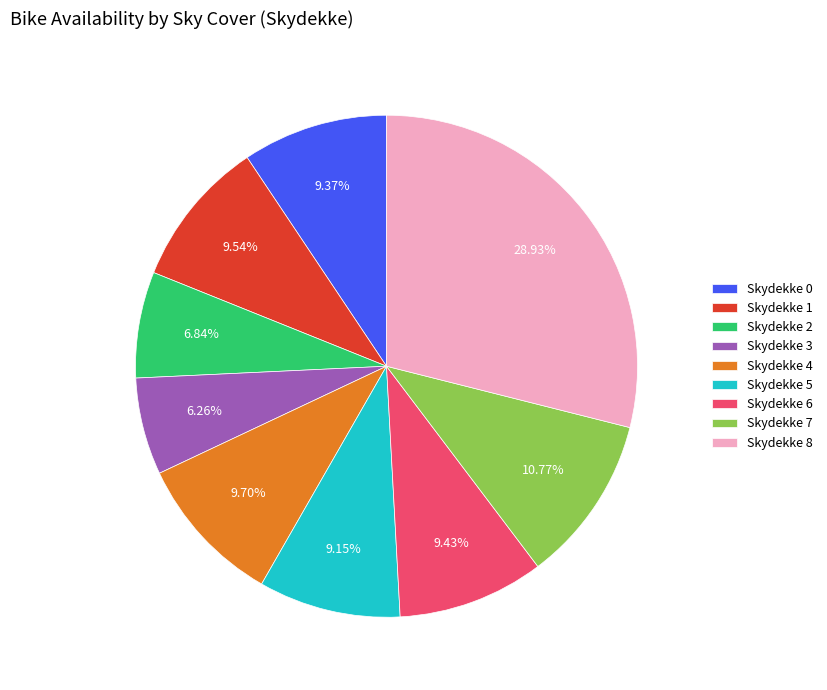

How many segments does this pie chart have?

9